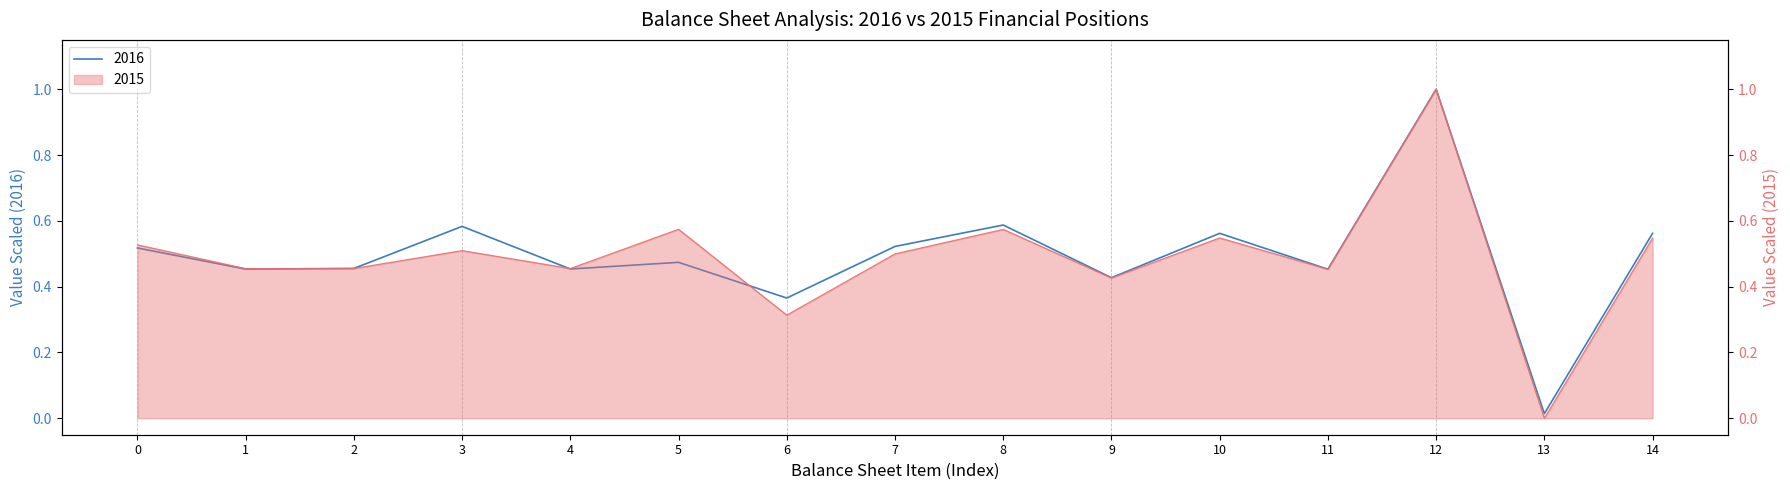

True or false: 2015 has more than 2 points higher than both neighbors.

True